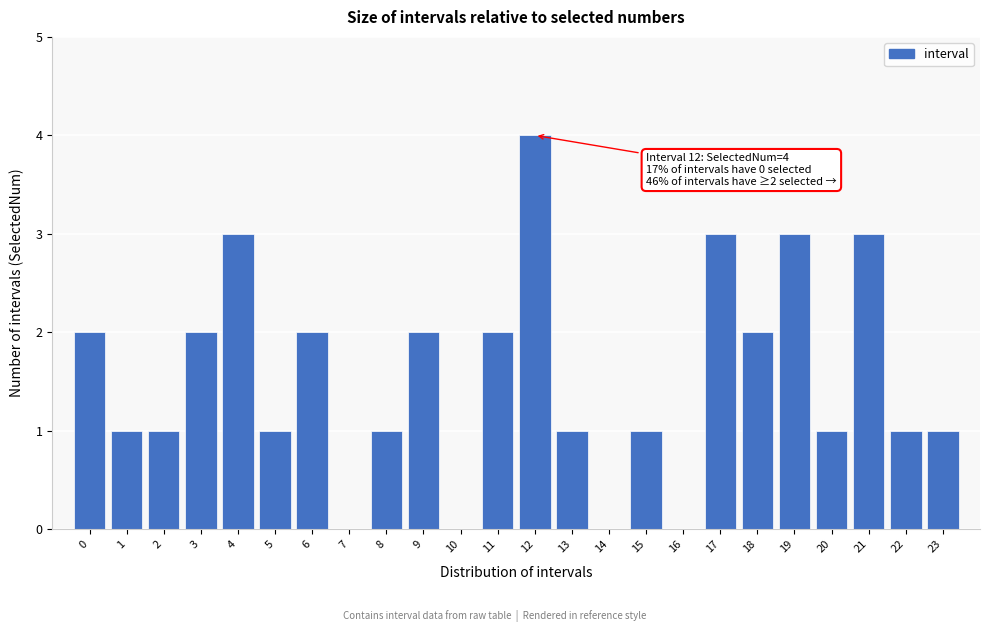

Reading left to right, what are all the values shown in this chart?

0=2	1=1	2=1	3=2	4=3	5=1	6=2	7=0	8=1	9=2	10=0	11=2	12=4	13=1	14=0	15=1	16=0	17=3	18=2	19=3	20=1	21=3	22=1	23=1